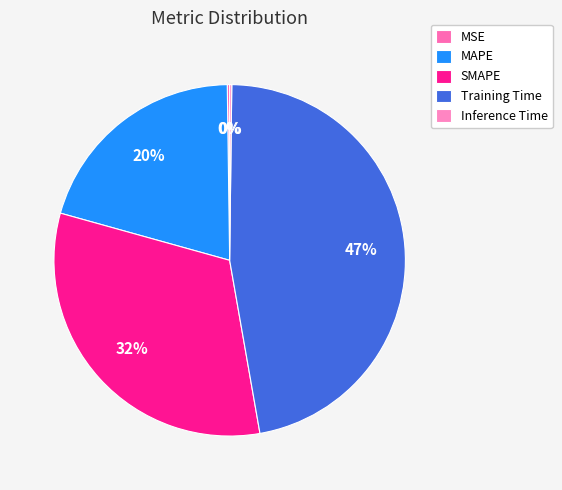

What percentage is the SMAPE slice, to the nearest percent?

32%